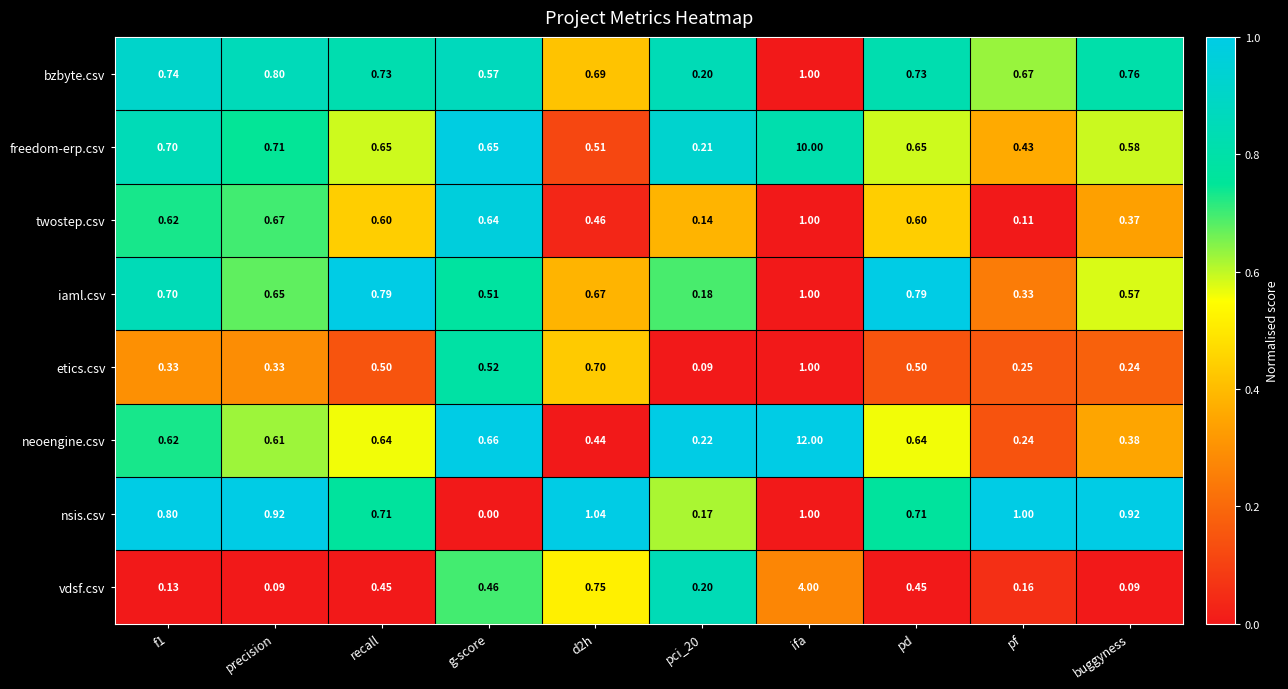

Between f1 and g-score, which series saw the biggest shift?

nsis.csv